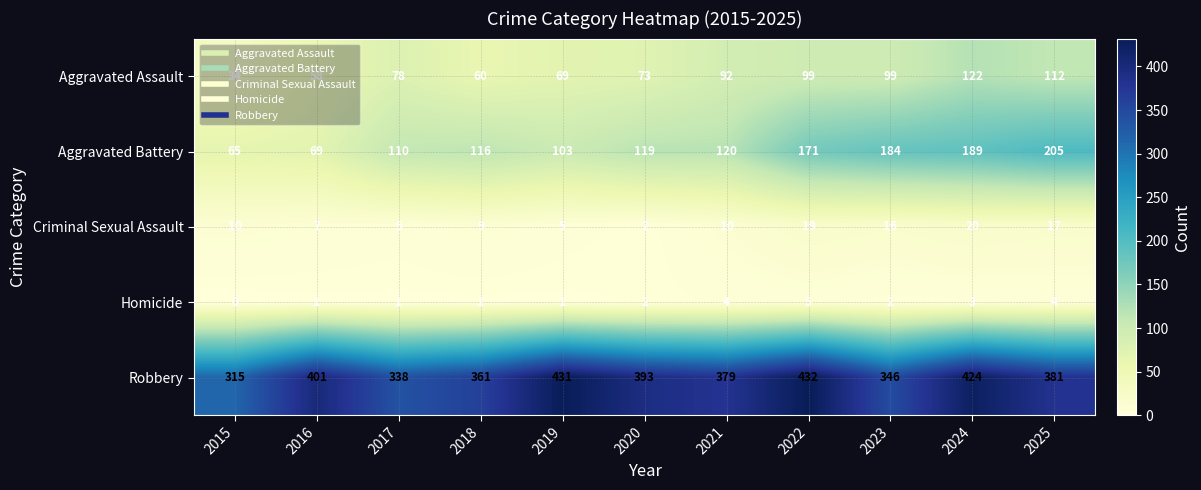

At 2021, list the series in order from smallest to largest.

Homicide, Criminal Sexual Assault, Aggravated Assault, Aggravated Battery, Robbery